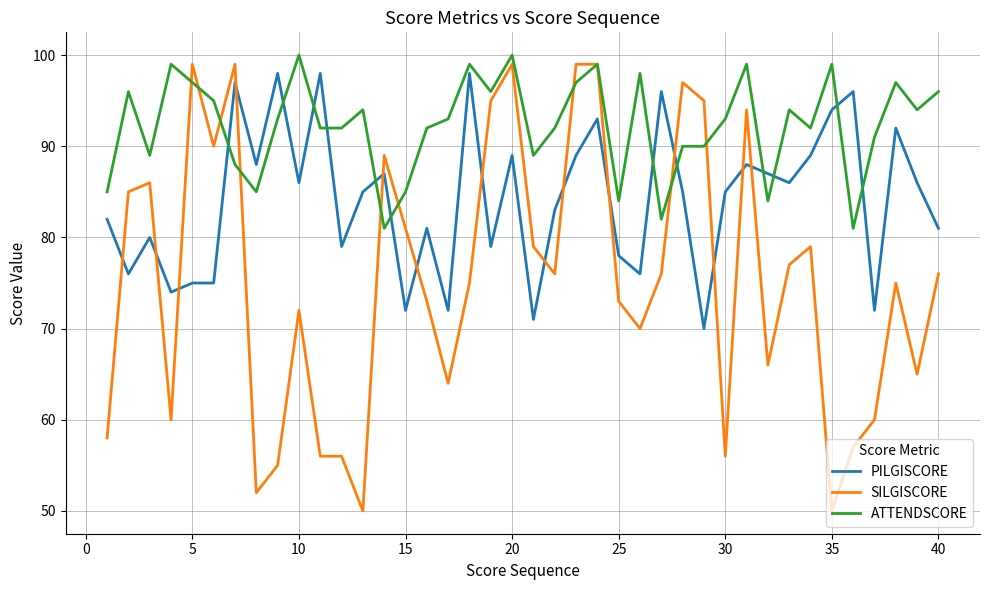

Reading left to right, extract all data points from this chart.

PILGISCORE: 82	76	80	74	75	75	97	88	98	86	98	79	85	87	72	81	72	98	79	89	71	83	89	93	78	76	96	85	70	85	88	87	86	89	94	96	72	92	86	81
SILGISCORE: 58	85	86	60	99	90	99	52	55	72	56	56	50	89	81	73	64	75	95	99	79	76	99	99	73	70	76	97	95	56	94	66	77	79	50	57	60	75	65	76
ATTENDSCORE: 85	96	89	99	97	95	88	85	93	100	92	92	94	81	85	92	93	99	96	100	89	92	97	99	84	98	82	90	90	93	99	84	94	92	99	81	91	97	94	96